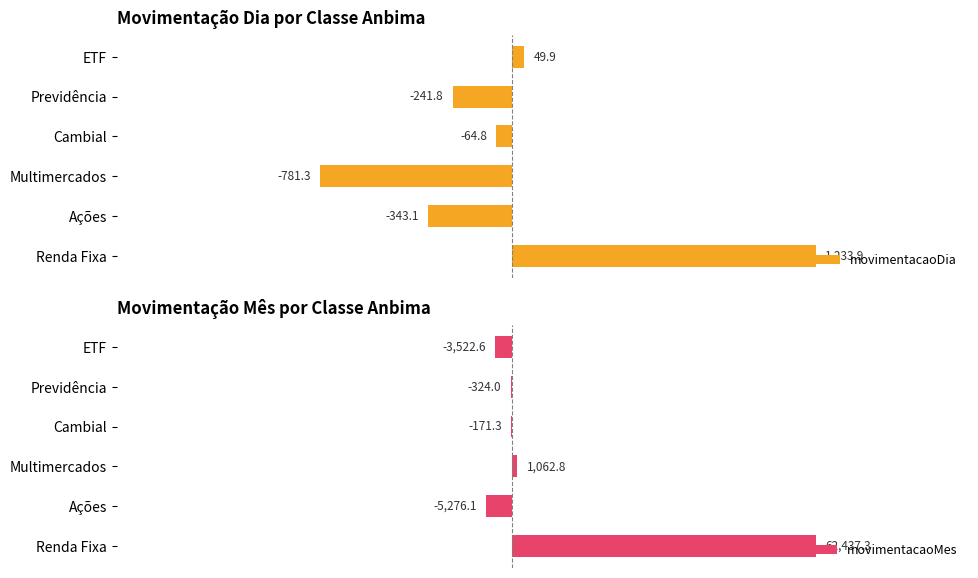

Rank the series at Multimercados from lowest to highest value.

movimentacaoDia, movimentacaoMes